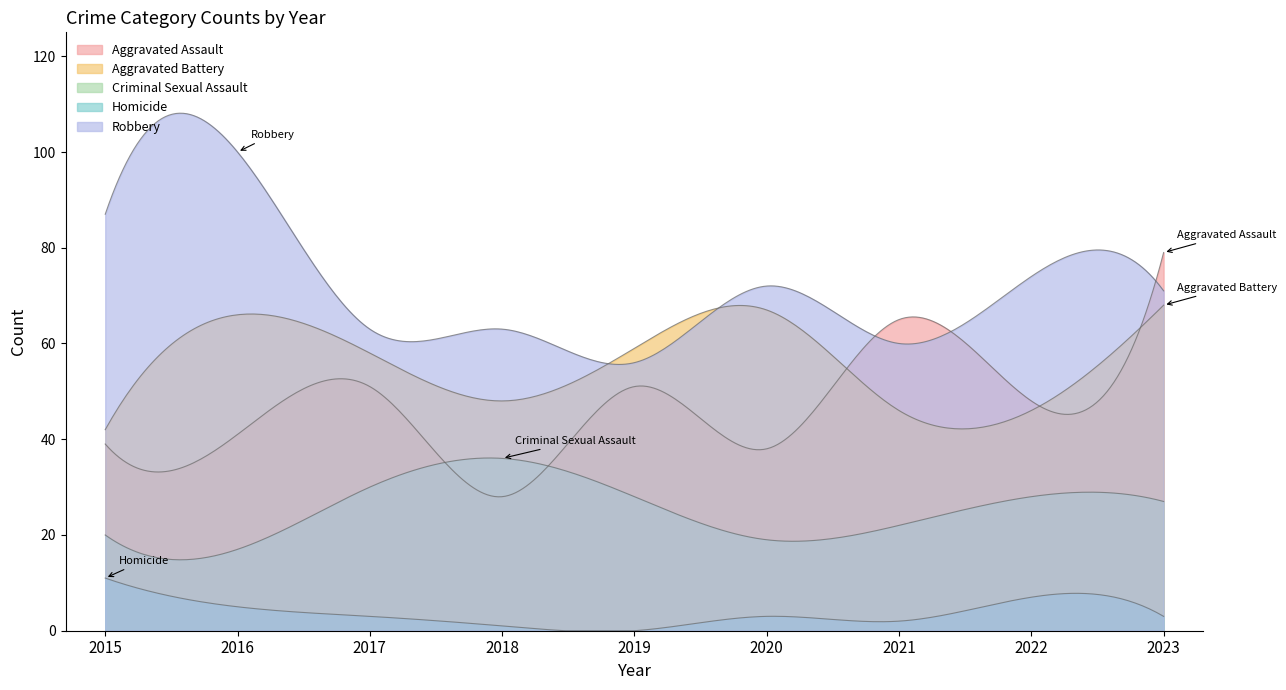

At 2015, list the series in order from smallest to largest.

Homicide, Criminal Sexual Assault, Aggravated Assault, Aggravated Battery, Robbery